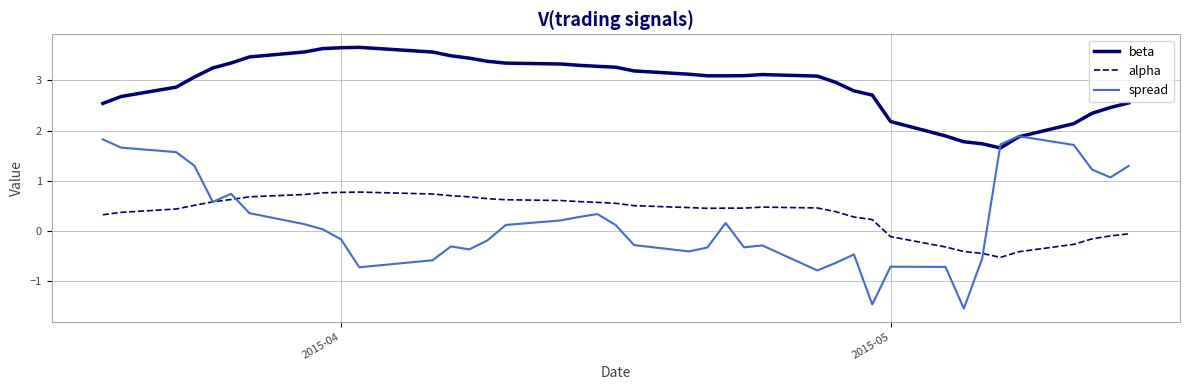

Rank the series by their maximum value, from lowest to highest.

alpha, spread, beta